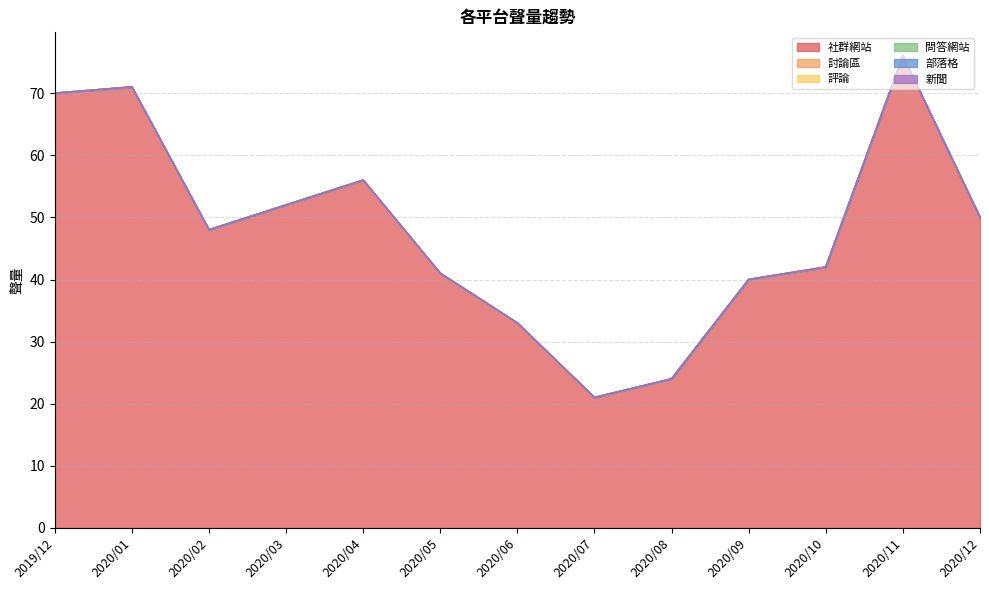

Which series has the largest total across all categories?

社群網站